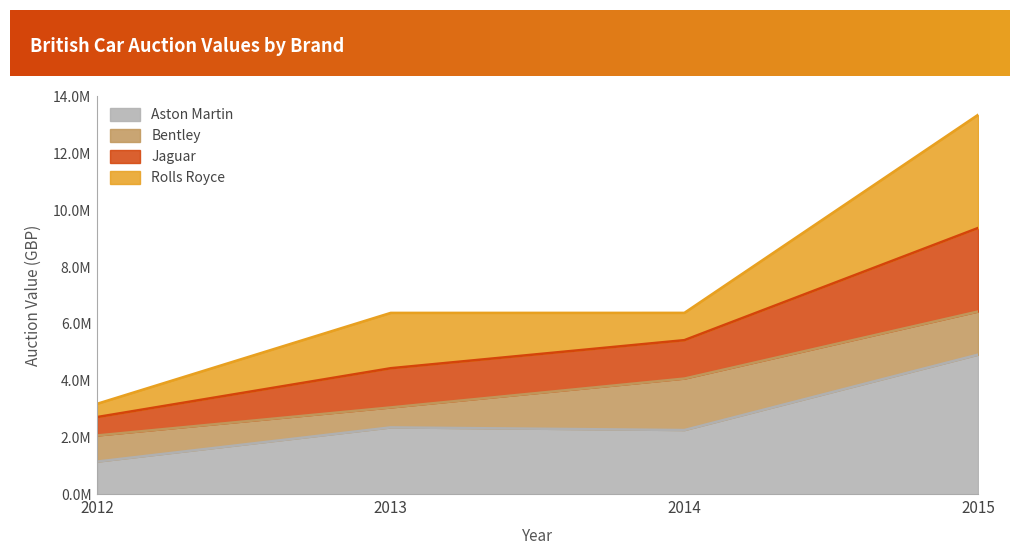

How many data points does each series have?

4